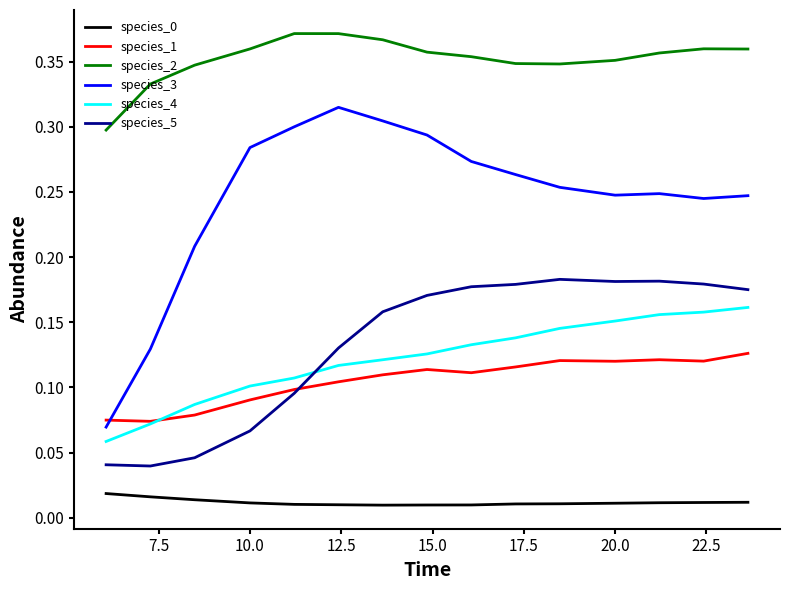

Which series has the largest total across all categories?

species_2